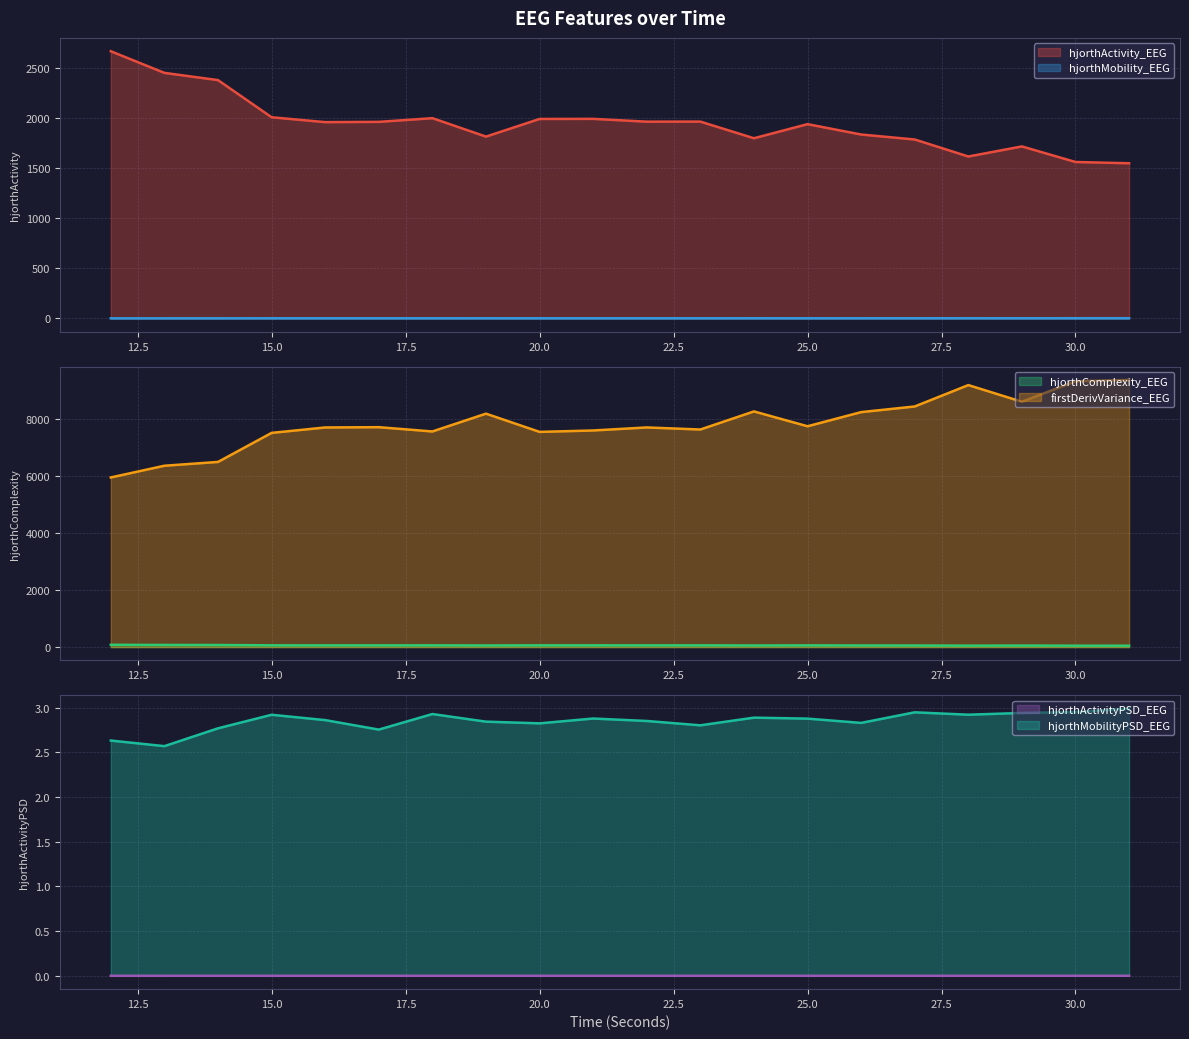

How many interior local valleys does the hjorthActivityPSD_EEG series have?

6